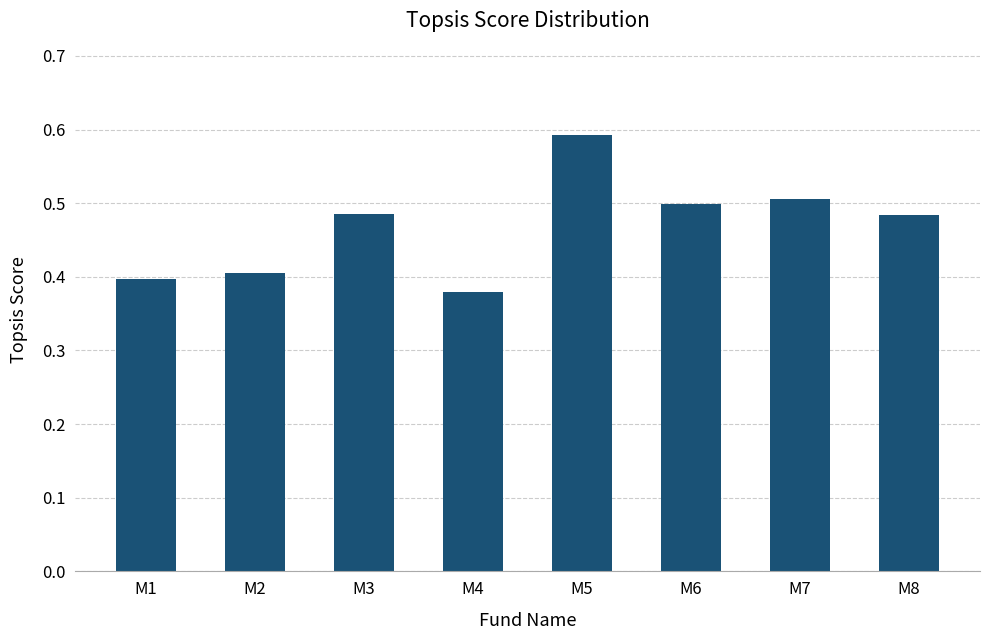

True or false: the data shows 0.1 at M8.

False